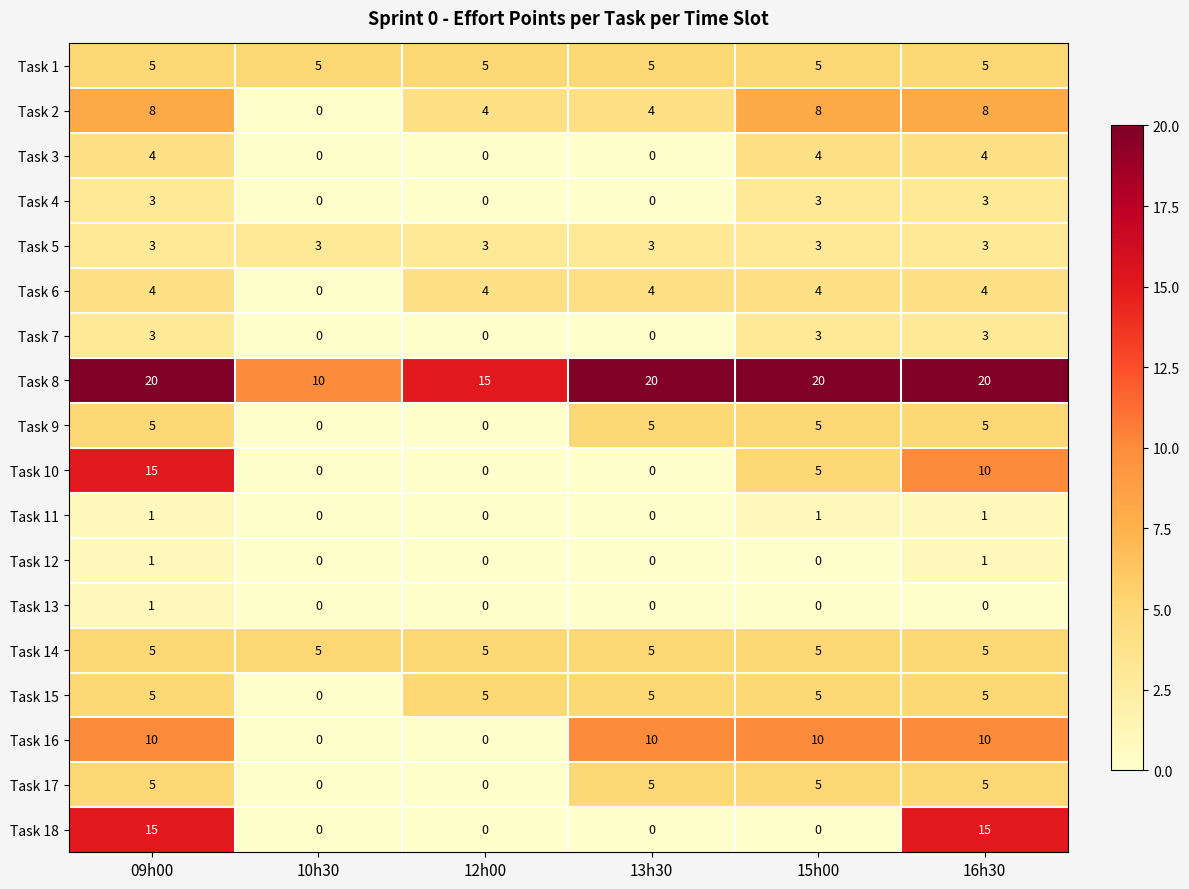

Count the number of data series in this chart.

18